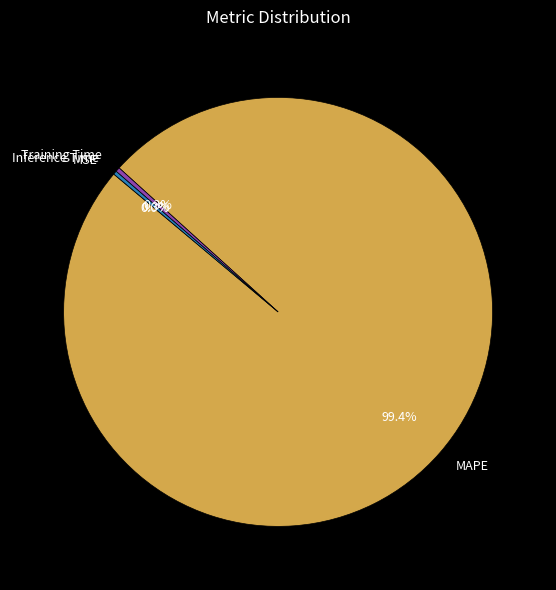

What is the largest slice in the pie chart?

MAPE